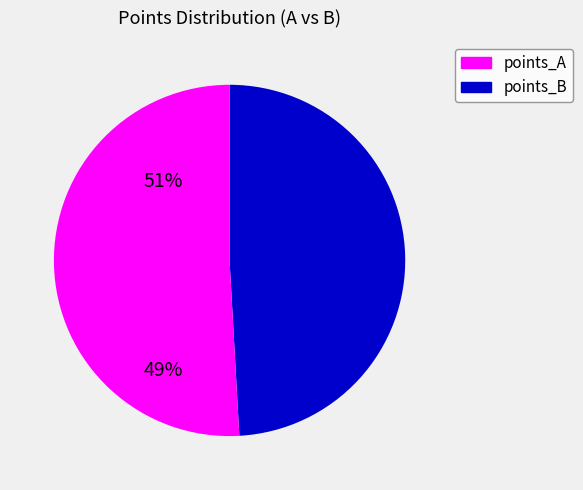

How many slices are in this pie chart?

2